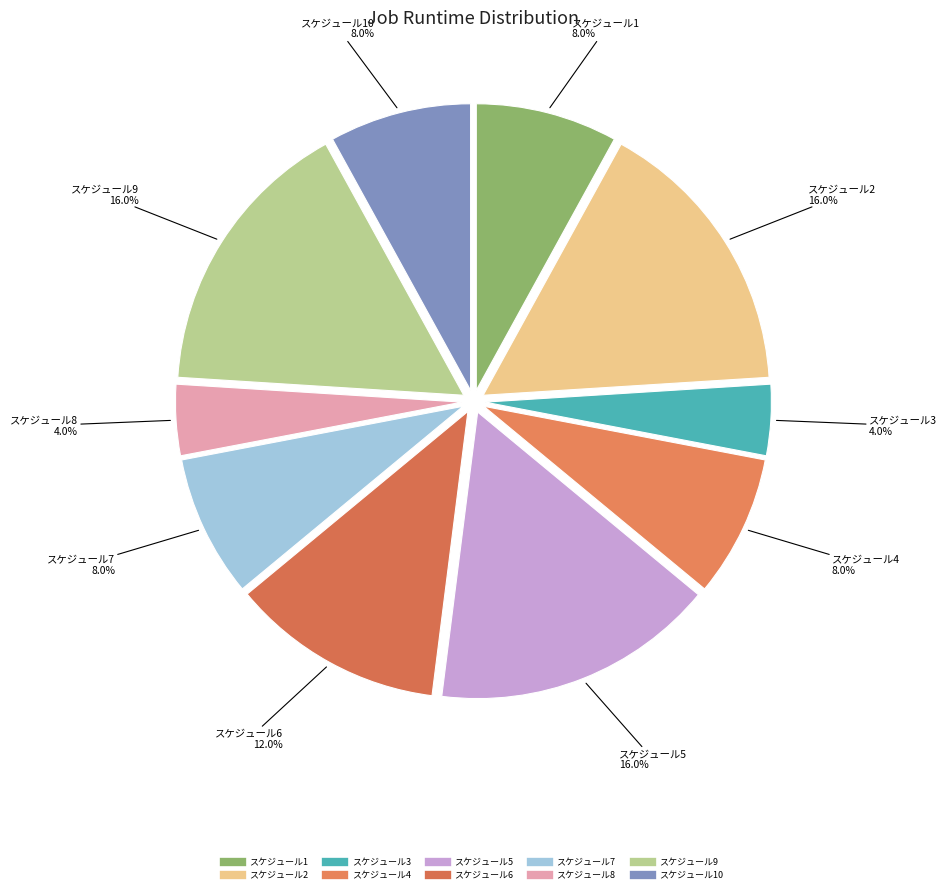

To the nearest percent, what is the difference between the largest and smallest slice percentages?

12%